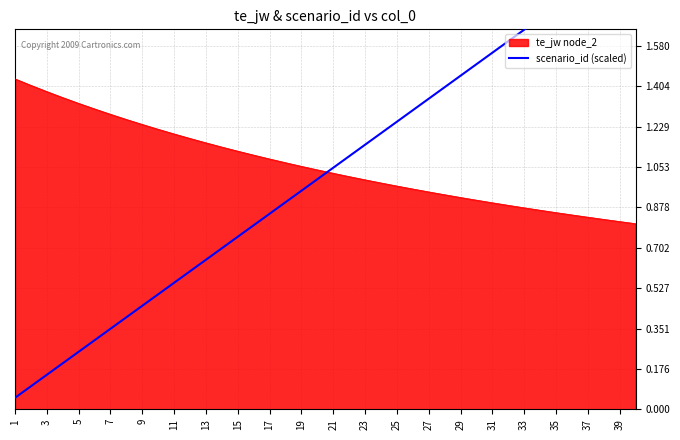

Is it true that te_jw node_2 equals 0.4 at 39?

False